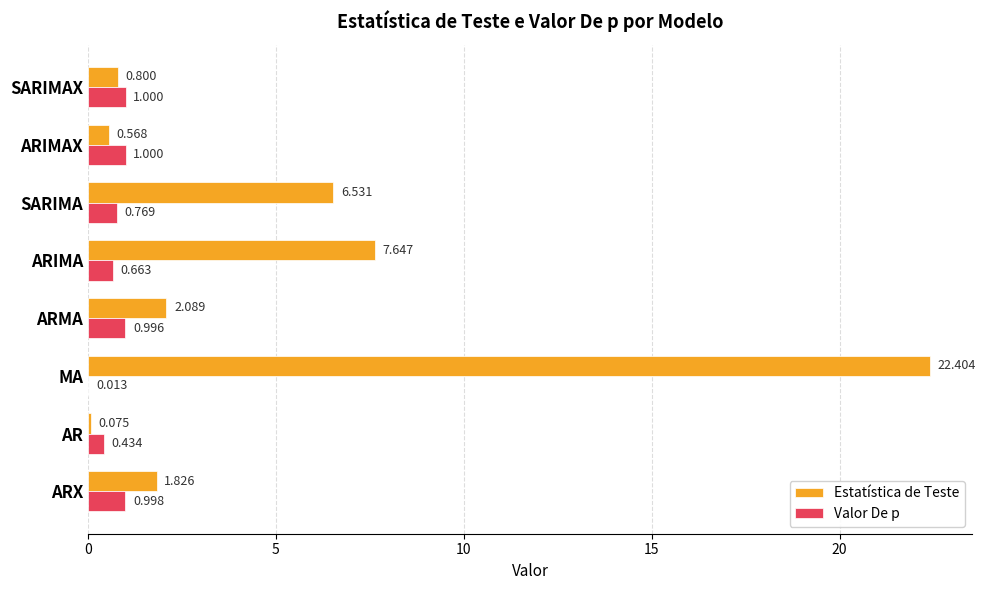

Where is Valor De p nearest to the value 0?

MA